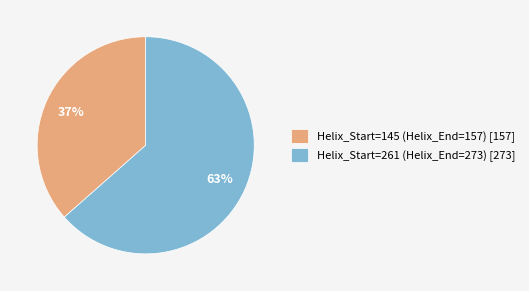

True or false: Helix_Start=261 (Helix_End=273) accounts for 52% of the total.

False